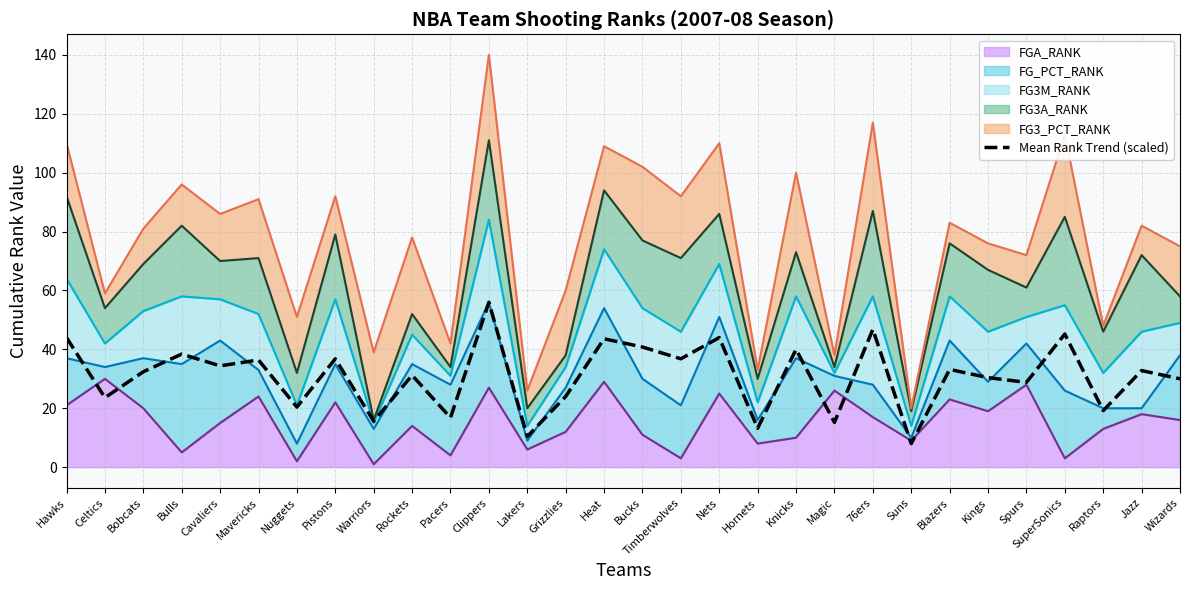

What is the greatest value displayed?

56.0